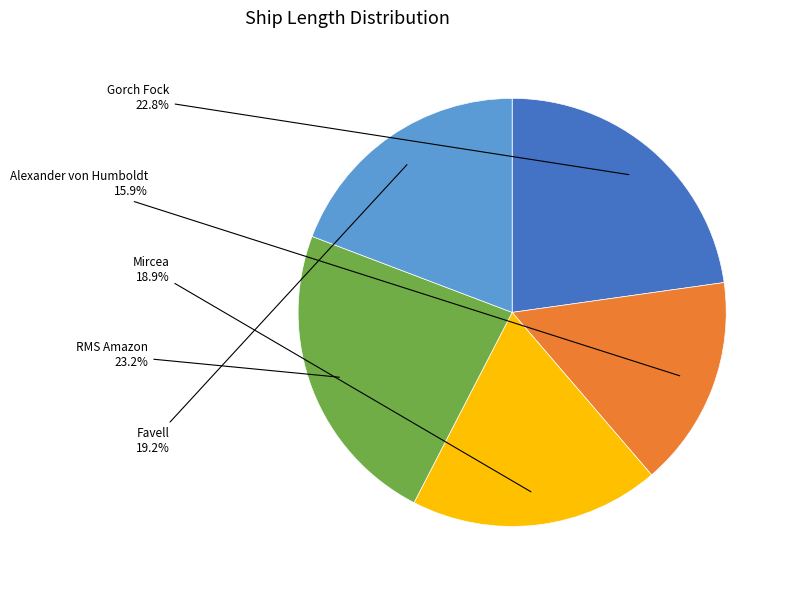

What percentage is the RMS Amazon slice, to the nearest percent?

23%